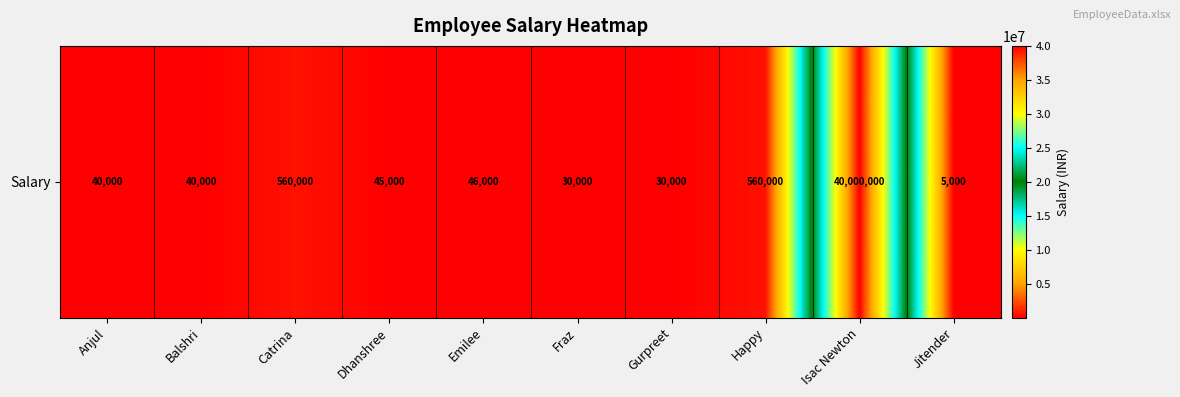

Reading left to right, what are all the values shown in this chart?

Anjul=40000	Balshri=40000	Catrina=560000	Dhanshree=45000	Emilee=46000	Fraz=30000	Gurpreet=30000	Happy=560000	Isac Newton=40000000	Jitender=5000